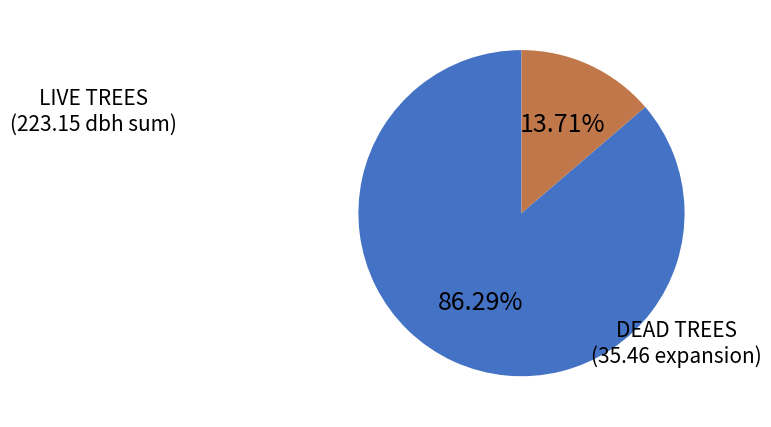

Is there a majority slice in this chart?

Yes